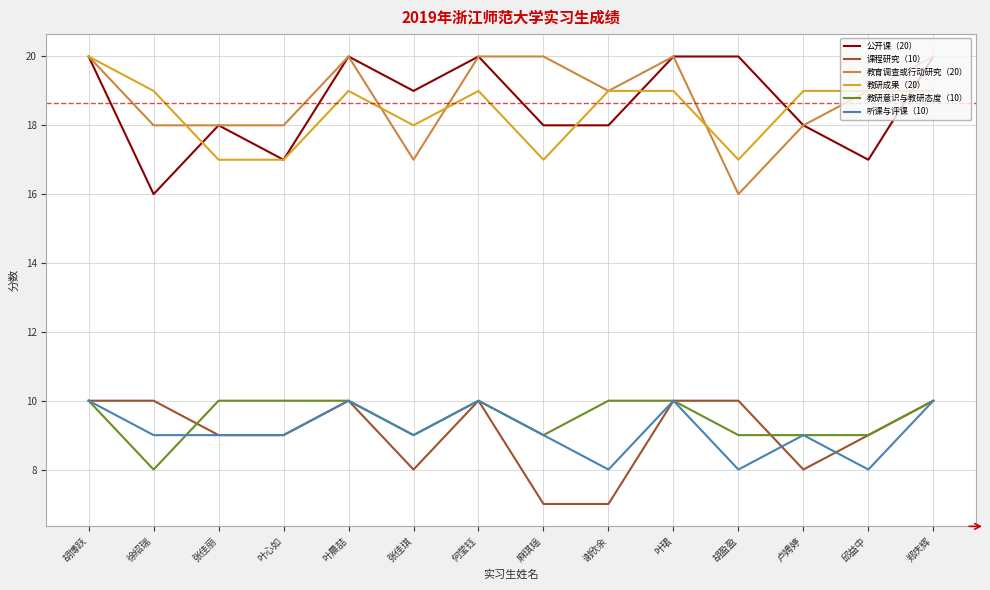

Which series changed the most between 徐绍瑞 and 何莹钰?

公开课（20）